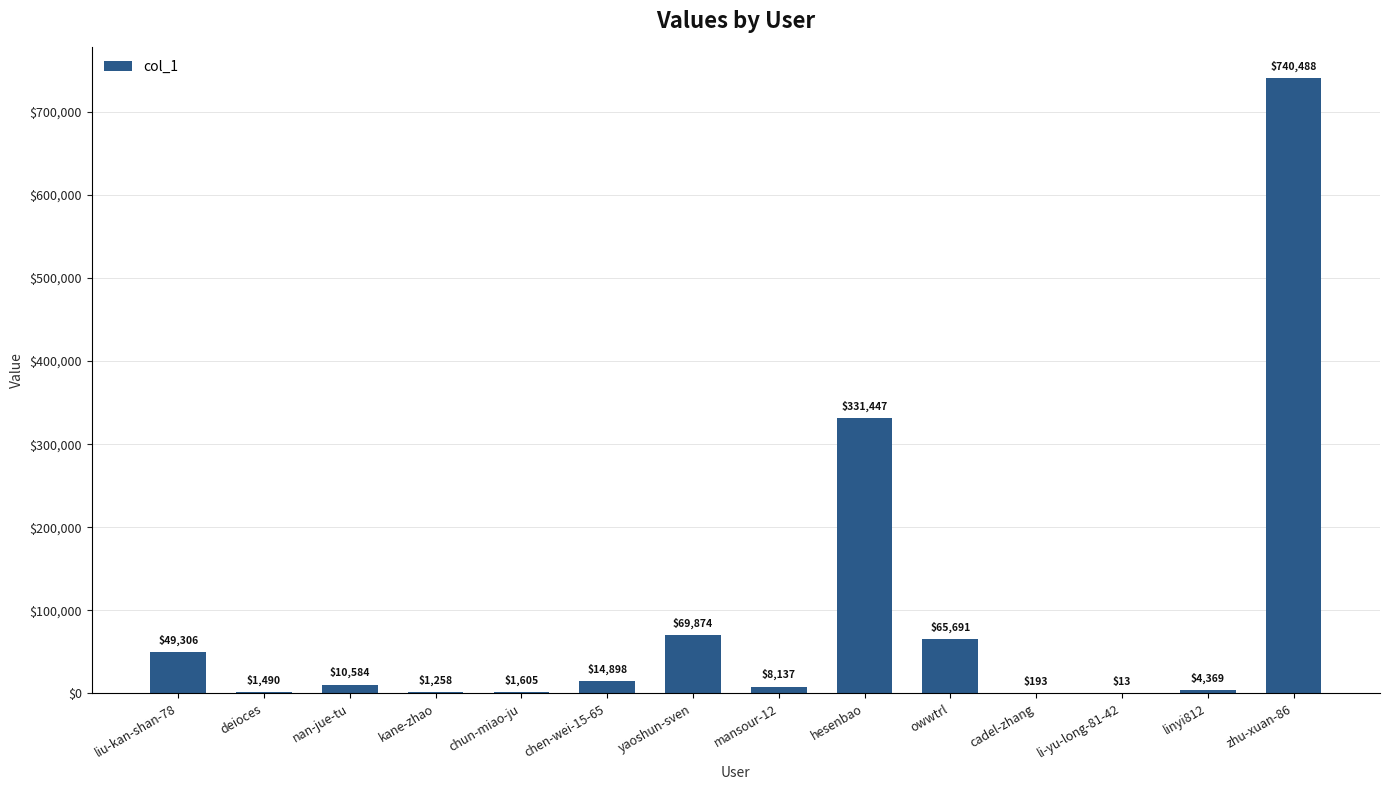

The chart shows a value of 49306 at liu-kan-shan-78. True or false?

True